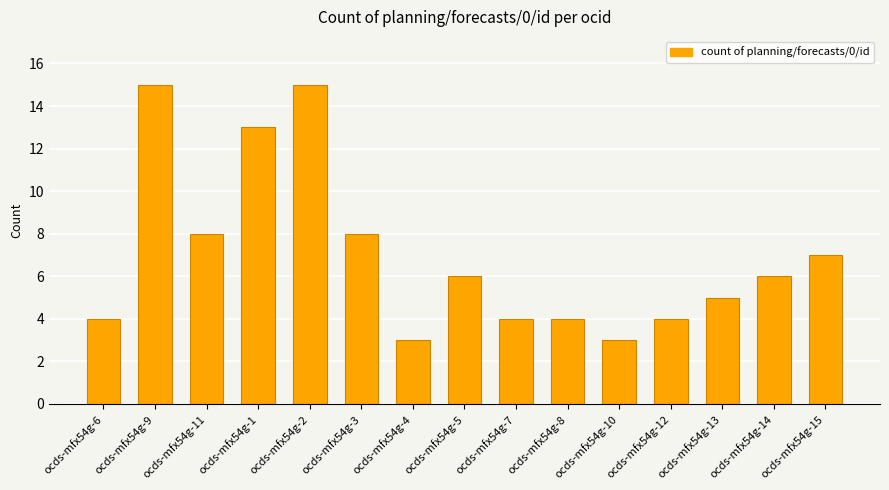

How many bars are there in total?

15